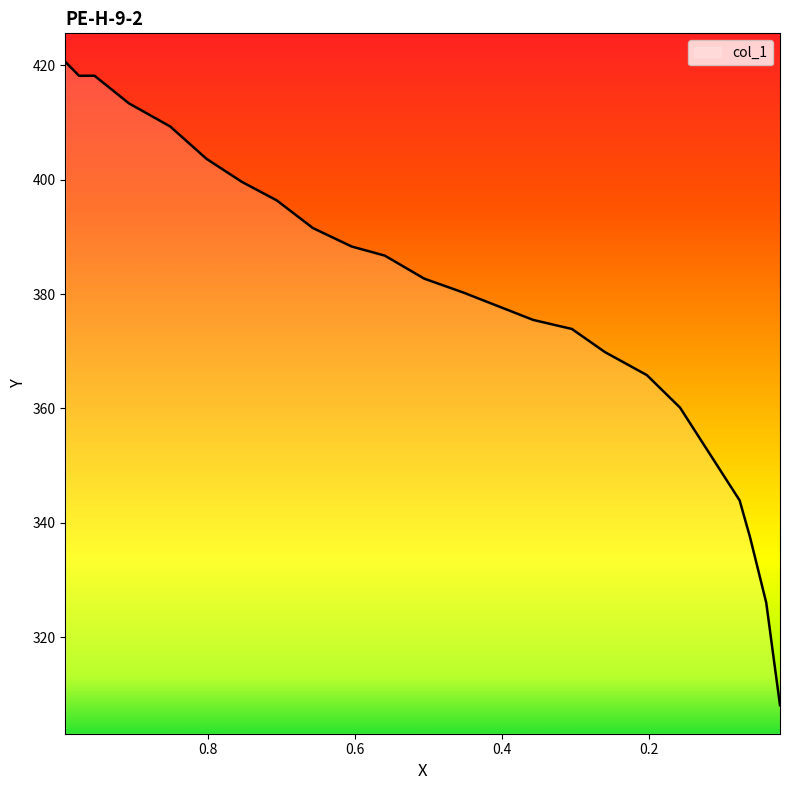

What is the difference between the values at 0.0406 and 0.3048?

47.9